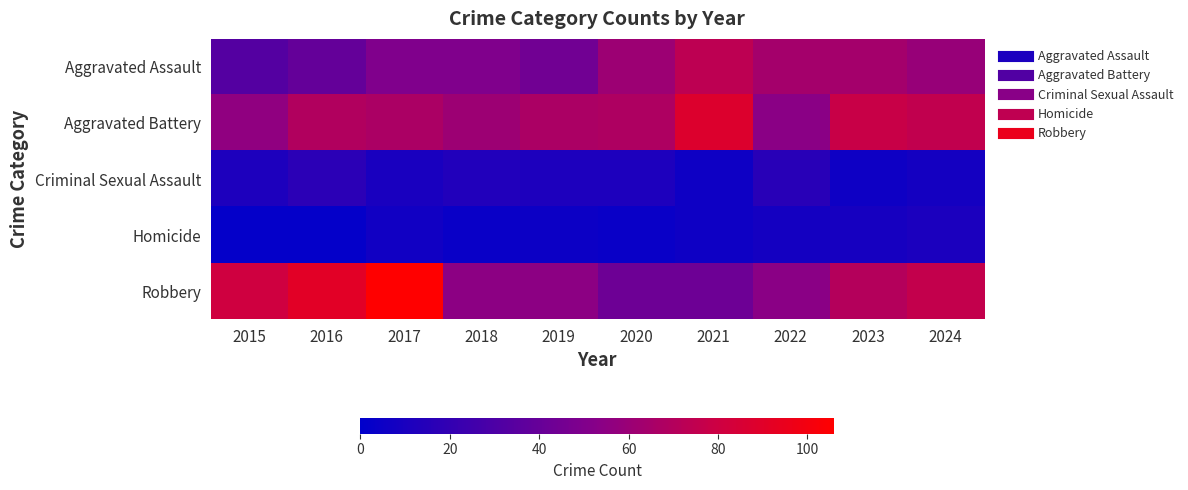

At how many categories does at least one series exceed 63?

9